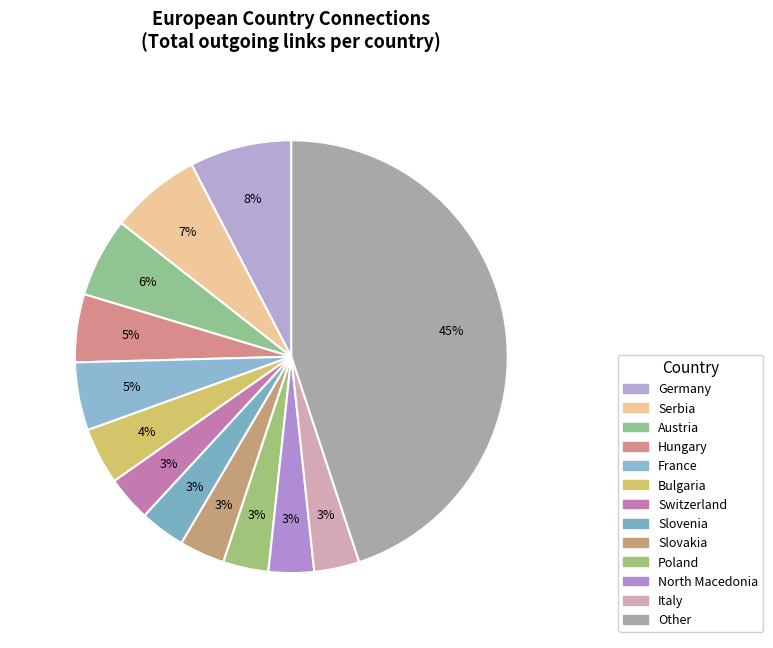

Count the number of slices in the pie.

13